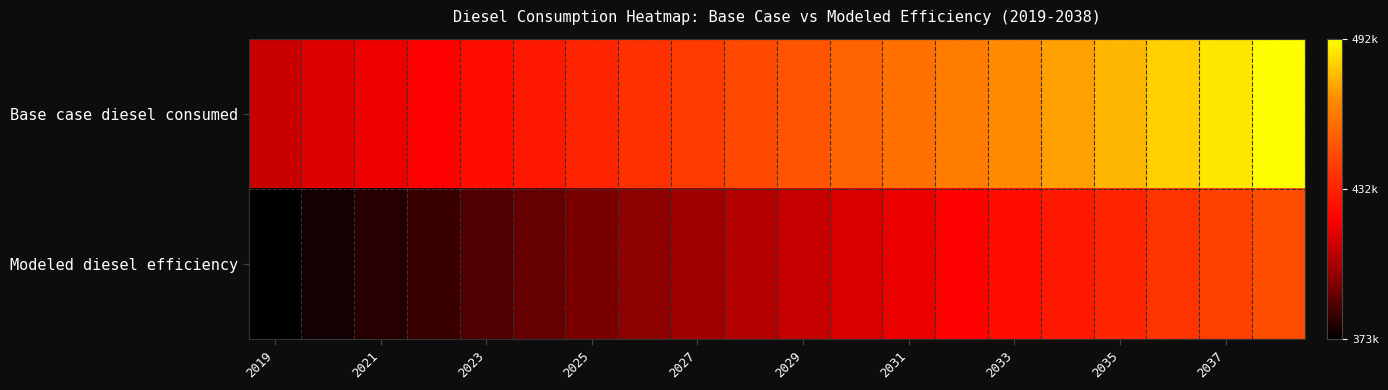

List the series in order of their peak value, highest first.

Base case diesel consumed, Modeled diesel efficiency